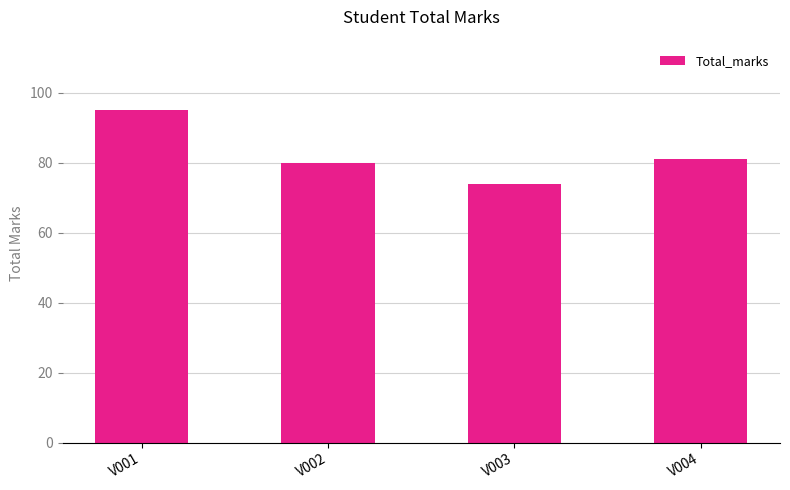

Does the chart contain any negative values?

No